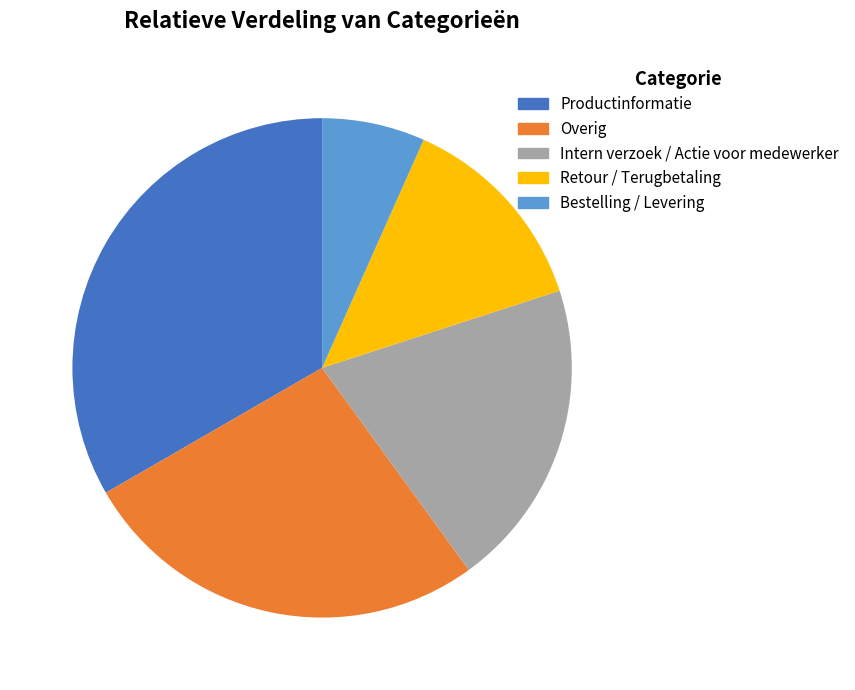

What percentage is the Intern verzoek / Actie voor medewerker slice, to the nearest percent?

20%